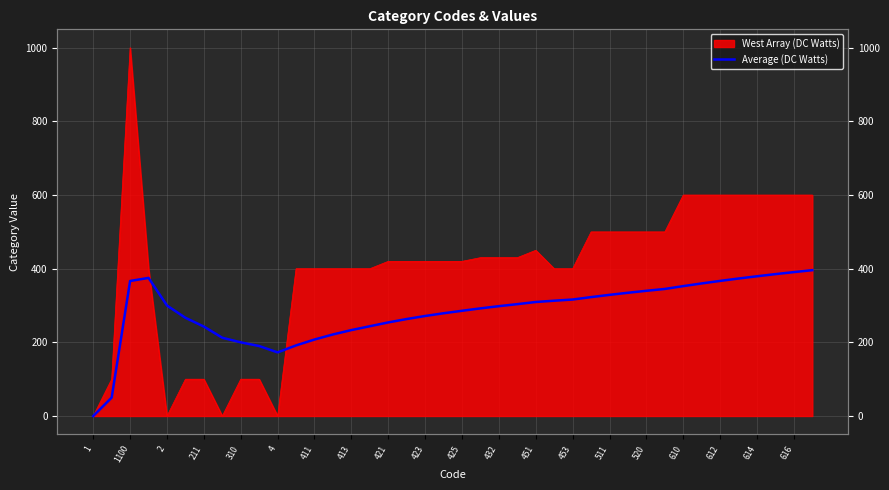

What is the sum of the values at 20 and 21?

578.0